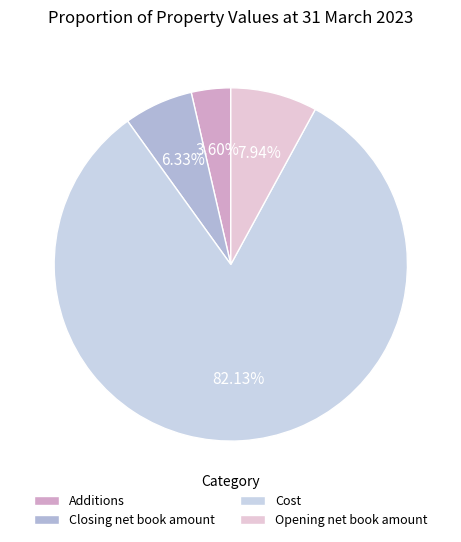

Count the number of slices in the pie.

4